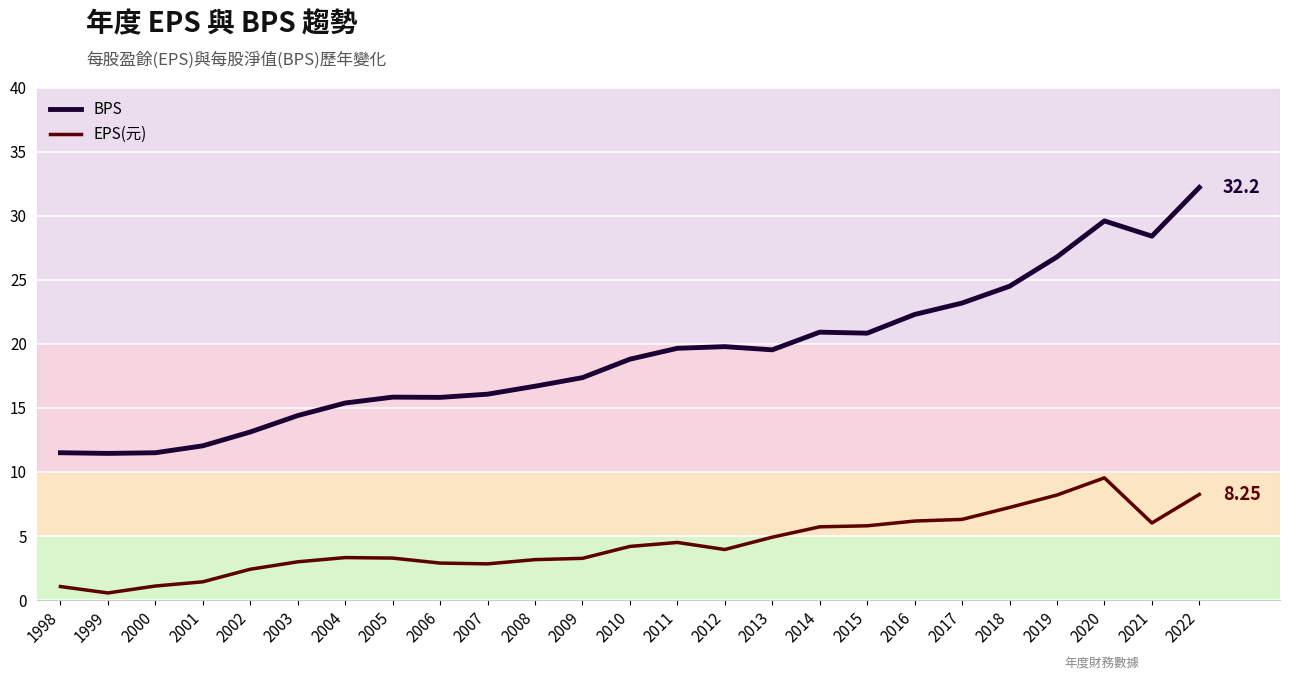

Between 1999 and 2012, which series saw the biggest shift?

BPS